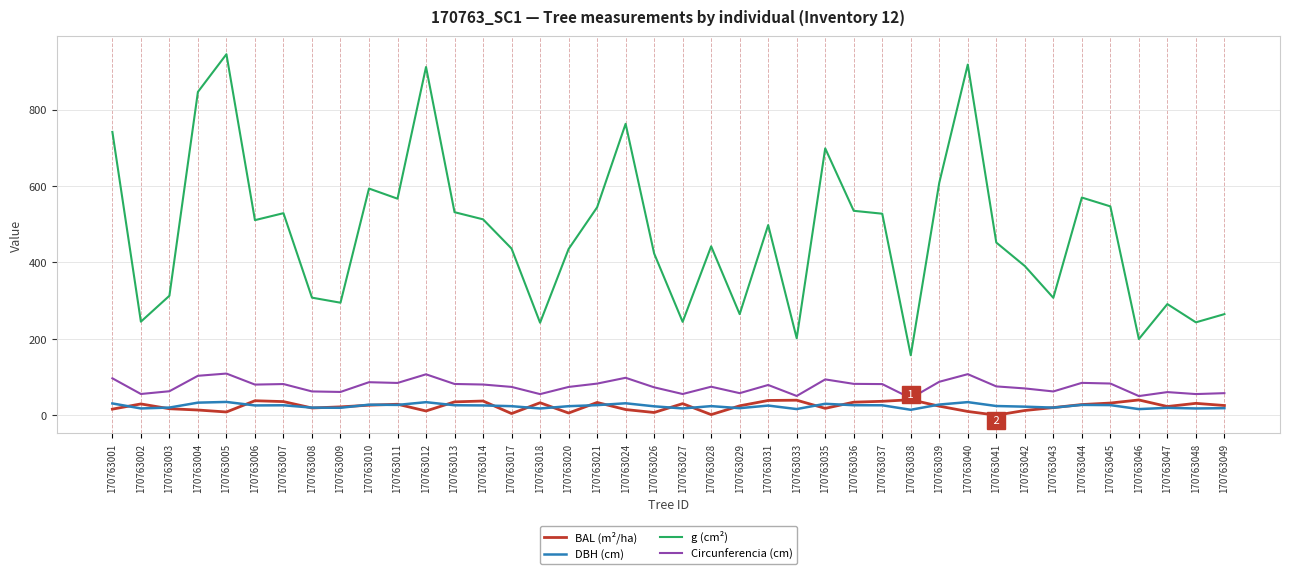

At 170763031, list the series in order from smallest to largest.

DBH (cm), BAL (m²/ha), Circunferencia (cm), g (cm²)